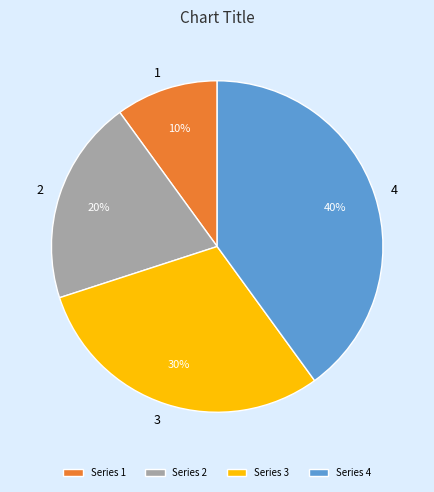

To the nearest percent, what is the average slice percentage?

25%